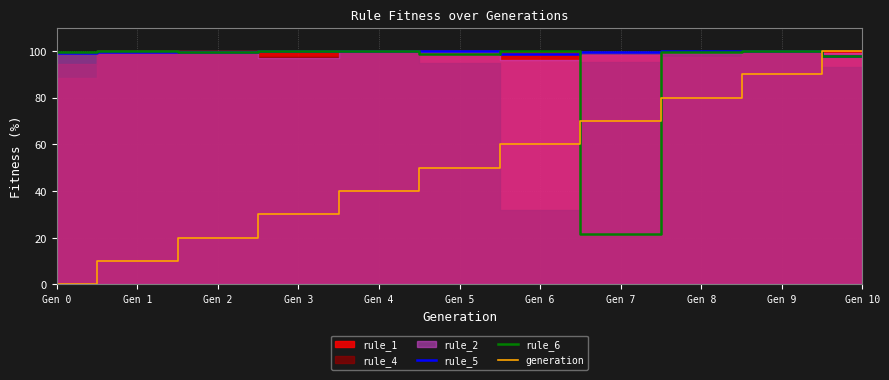

At which category is the sum across all series the highest?

Gen 10